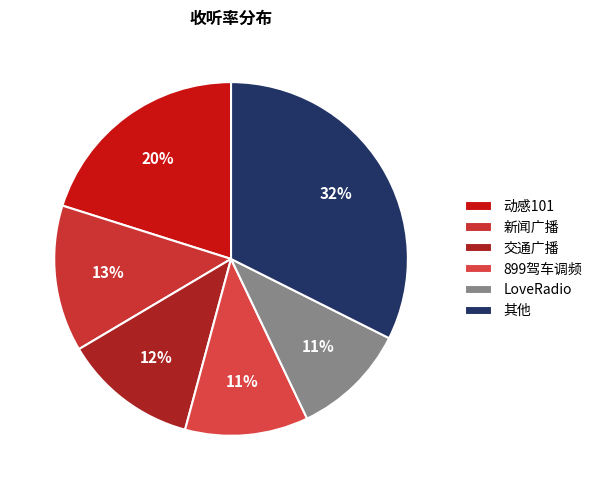

How many slices are in this pie chart?

6